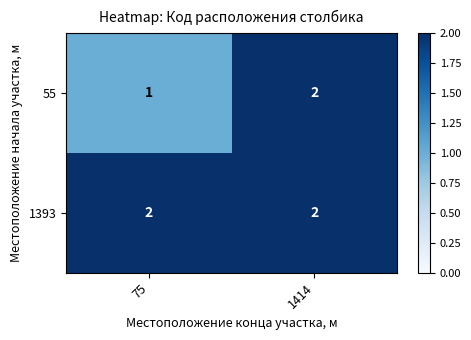

Reading left to right, transcribe all the data shown in this chart.

55: 75=1	1414=2
1393: 75=2	1414=2